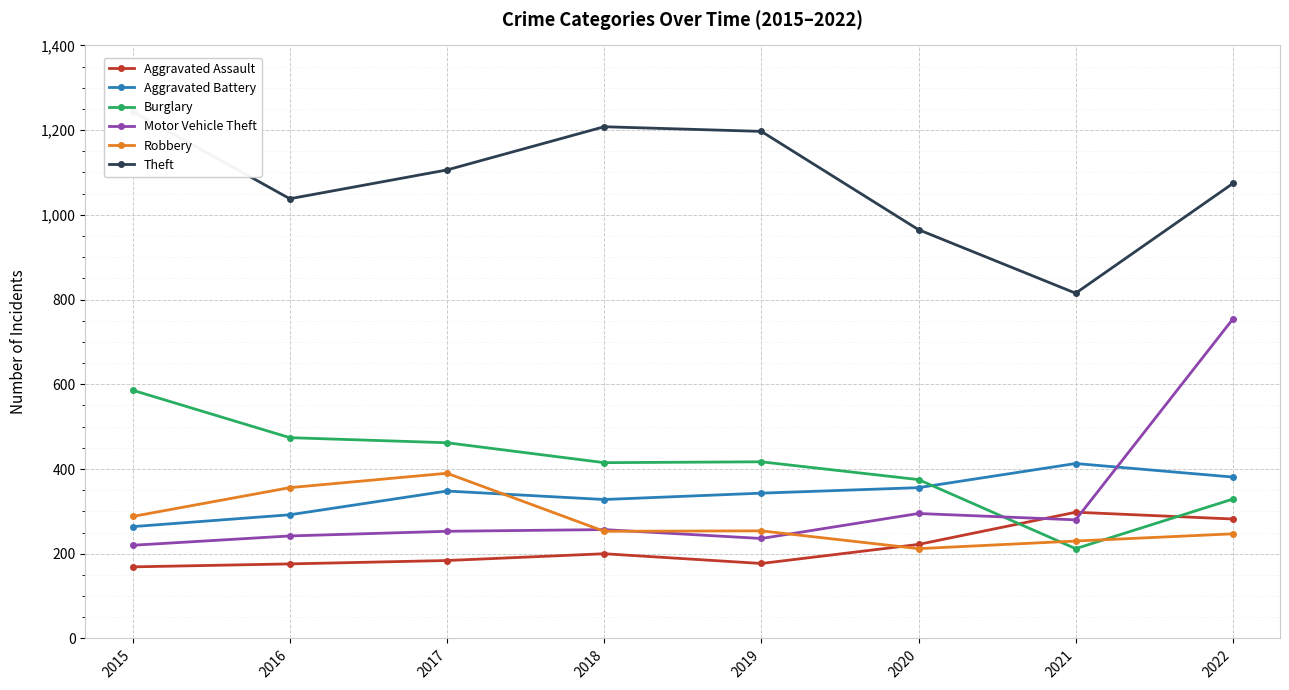

Which series ends up on top after the final intersection of Motor Vehicle Theft and Burglary?

Motor Vehicle Theft